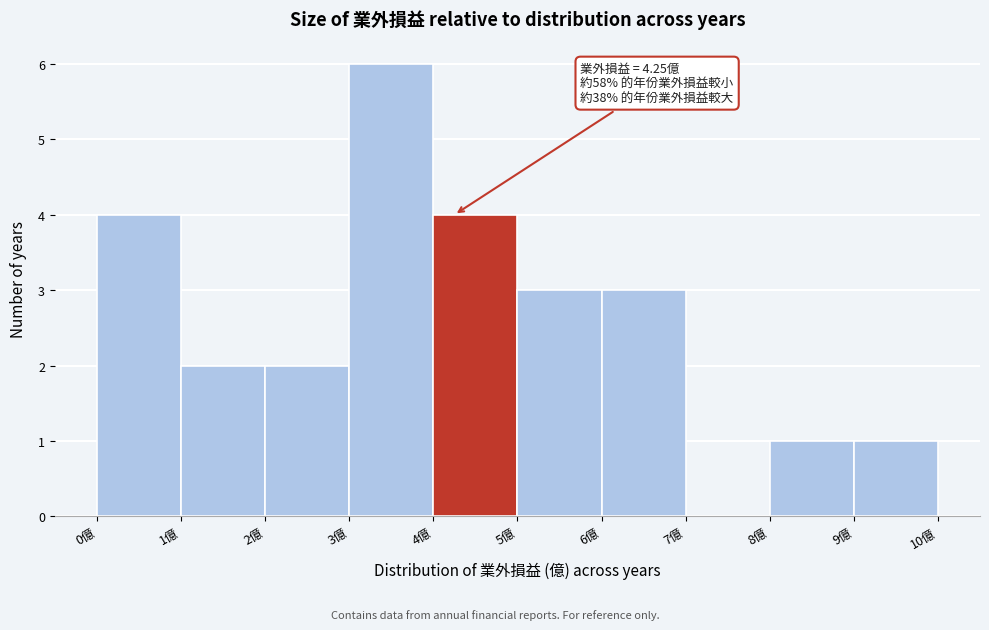

Over which range of the x-axis is the bar tallest?

3 to 4